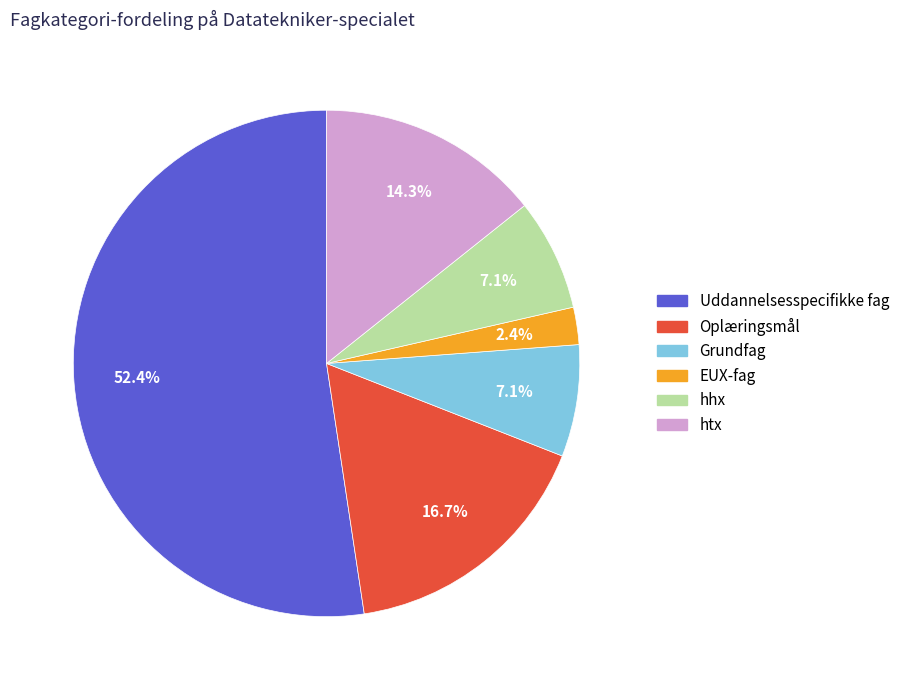

Approximately how many times larger is the value at htx compared to Grundfag?

2.0